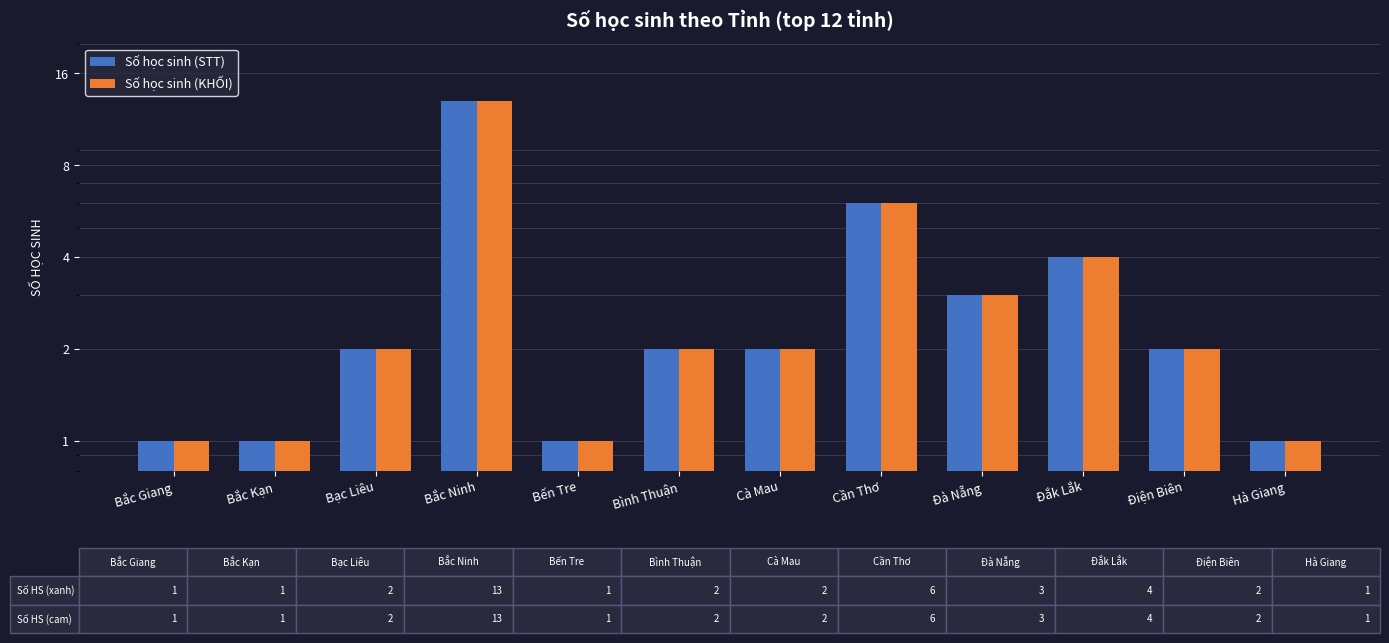

What is the label of the 3rd bar from the right?

Đắk Lắk